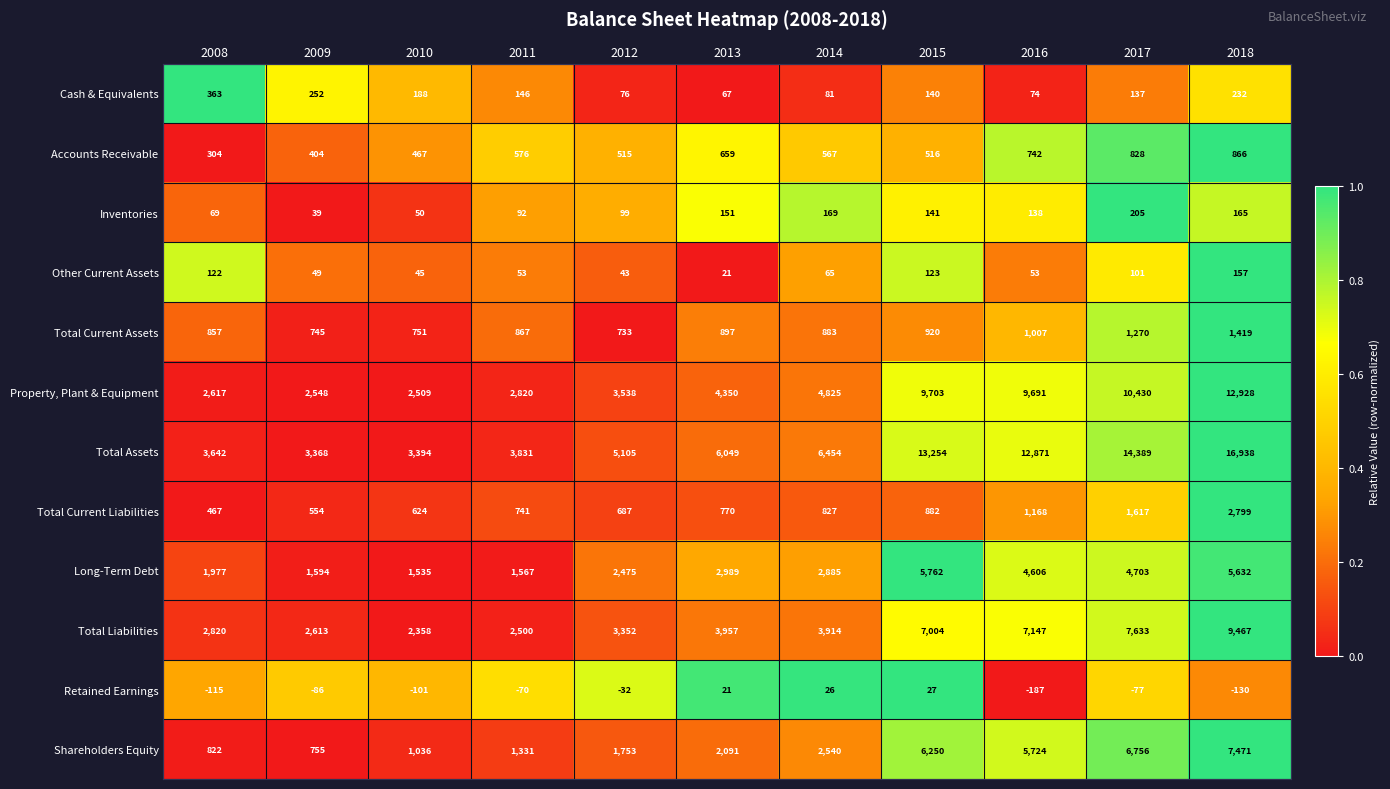

At which label does Other Current Assets first exceed 53?

2008